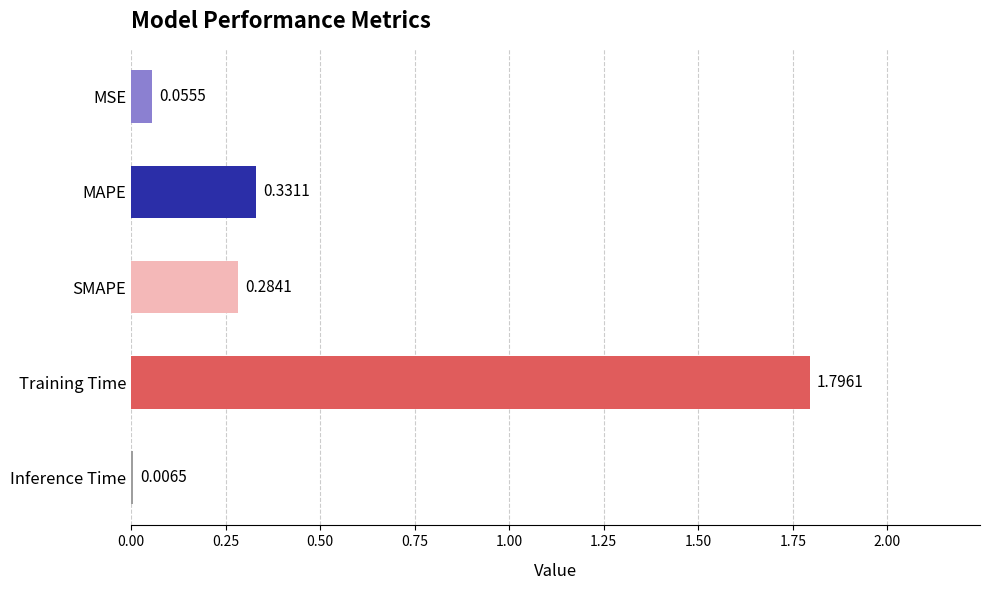

Where is the data nearest to the value 0?

Inference Time